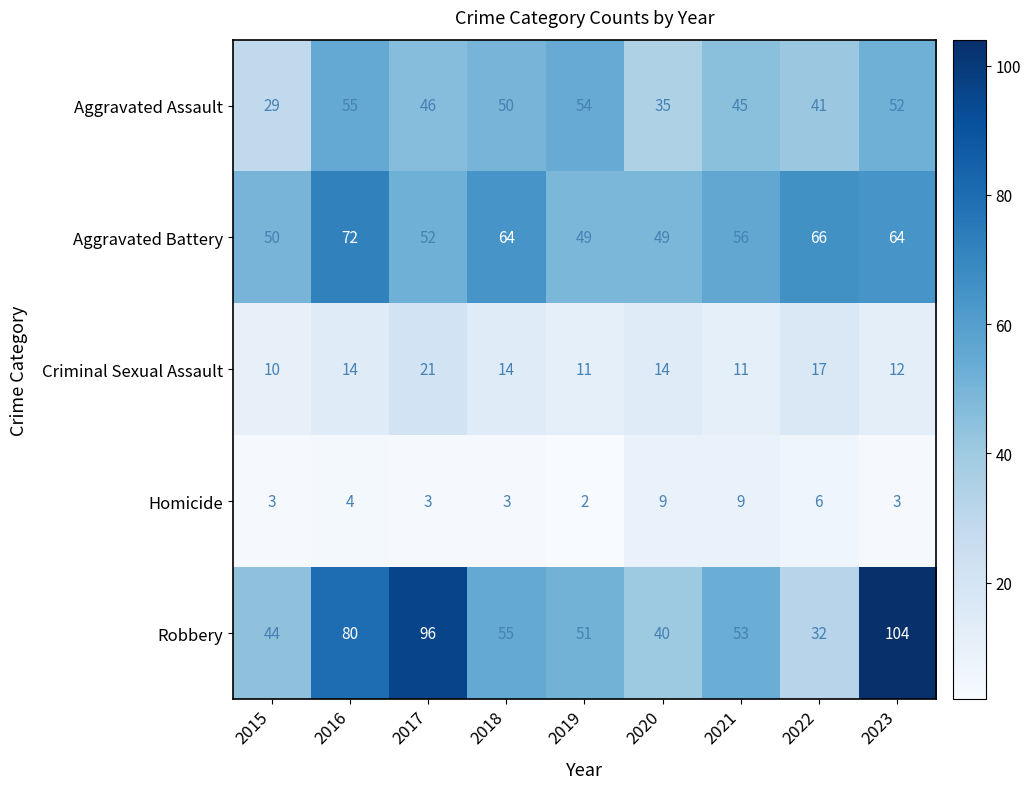

What is the difference between the highest and lowest values at 2017?

93